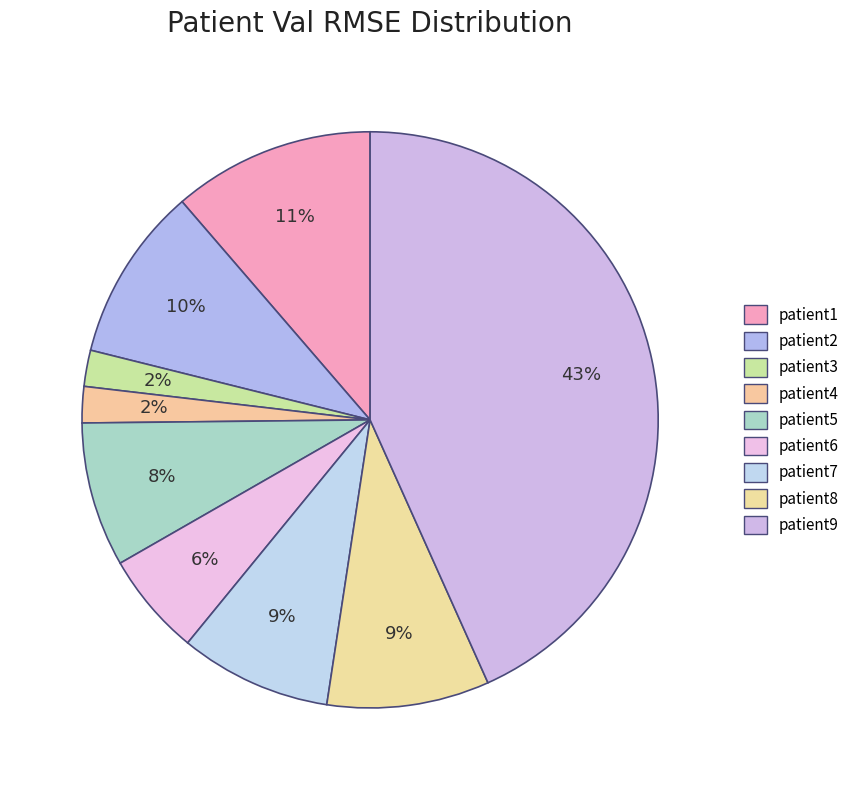

How many segments does this pie chart have?

9